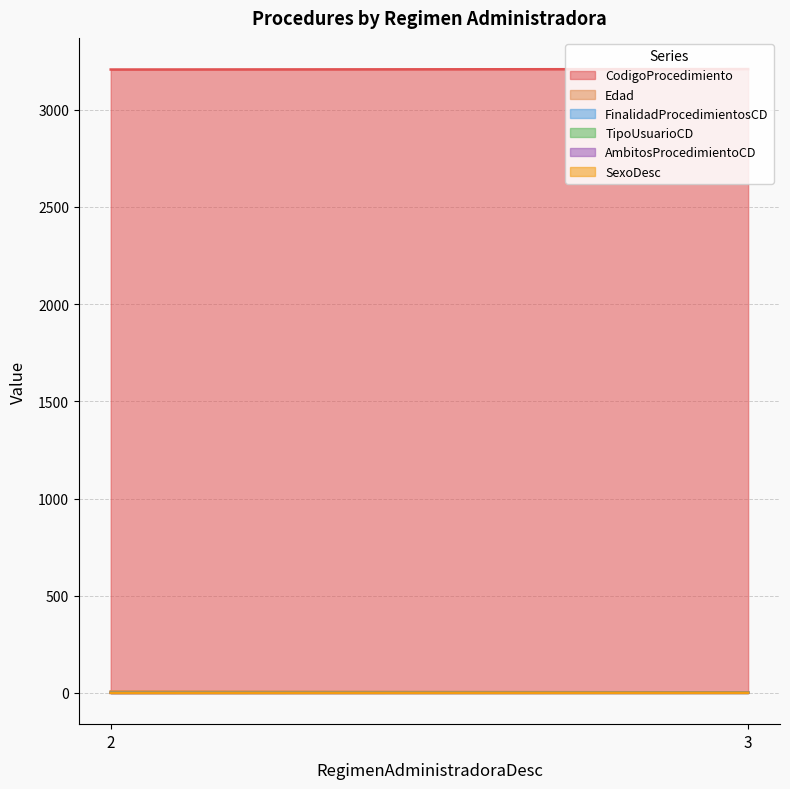

Which series has the widest spread of values?

CodigoProcedimiento